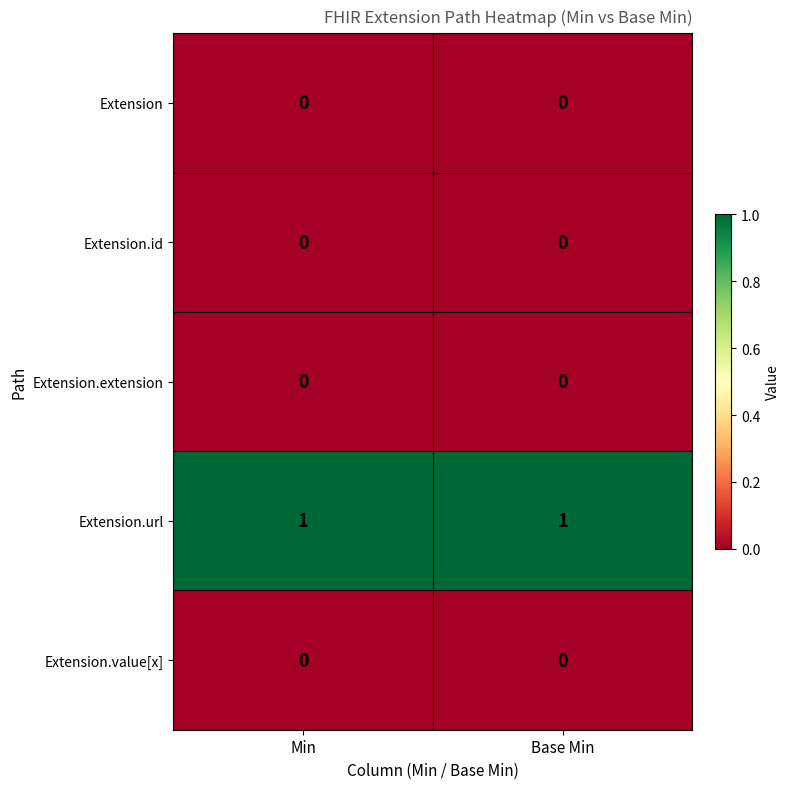

Reading left to right, extract all data points from this chart.

Extension: 0	0
Extension.id: 0	0
Extension.extension: 0	0
Extension.url: 1	1
Extension.value[x]: 0	0